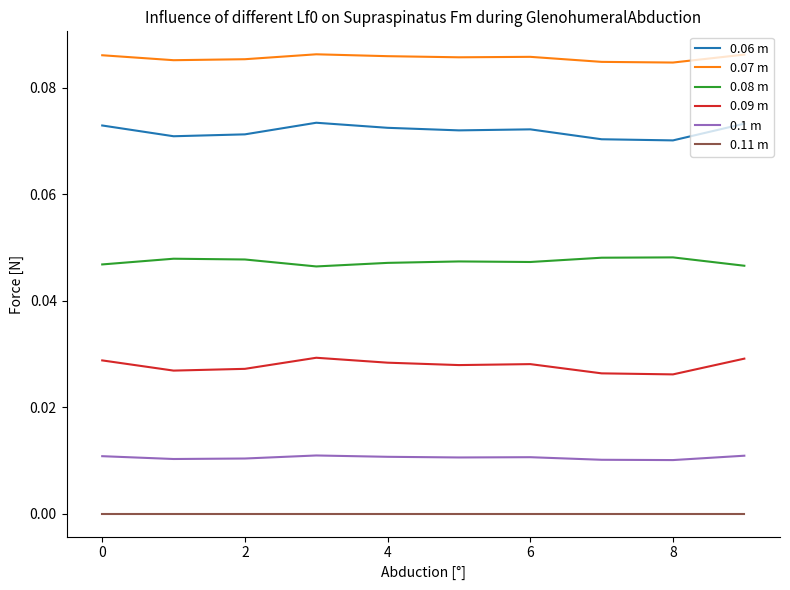

True or false: 0.11 m and 0.09 m cross at least once.

False